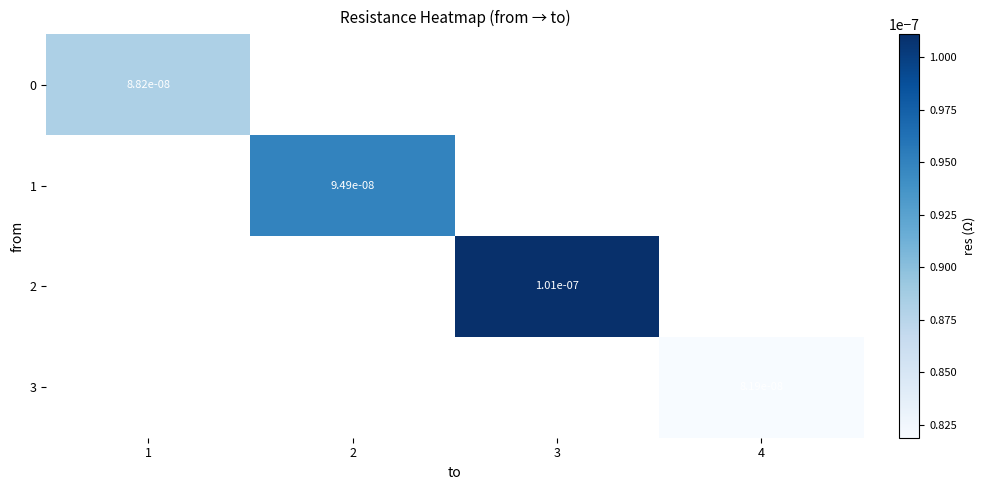

List the labels in order of 1 value, smallest first.

1, 2, 3, 4